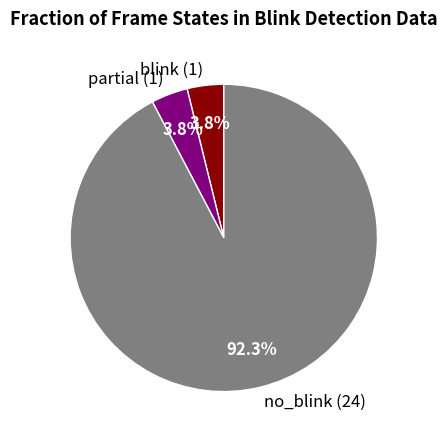

How many segments does this pie chart have?

3